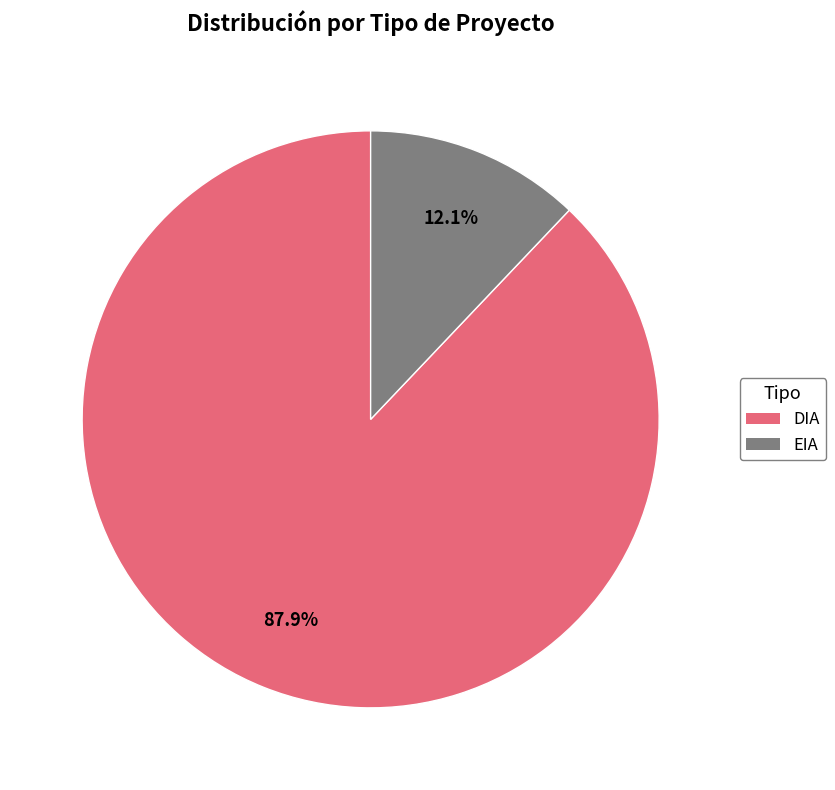

Rank the categories by value from lowest to highest.

EIA, DIA